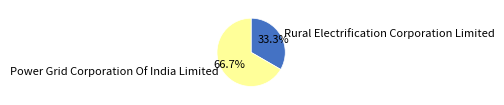

To the nearest percent, what is the difference between the Rural Electrification Corporation Limited and Power Grid Corporation Of India Limited slice percentages?

33%